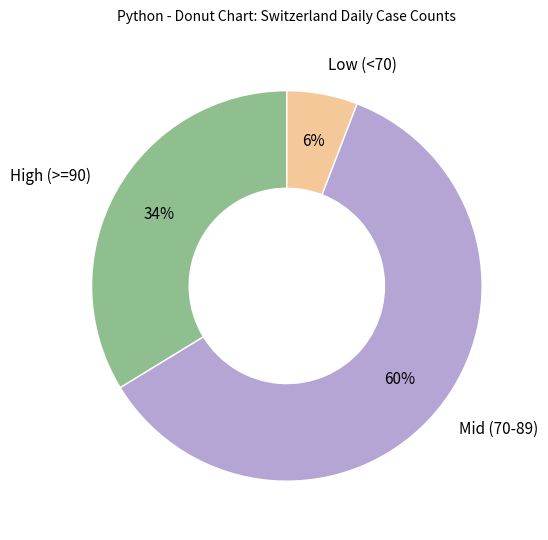

Is there any slice that represents more than half of the pie?

Yes